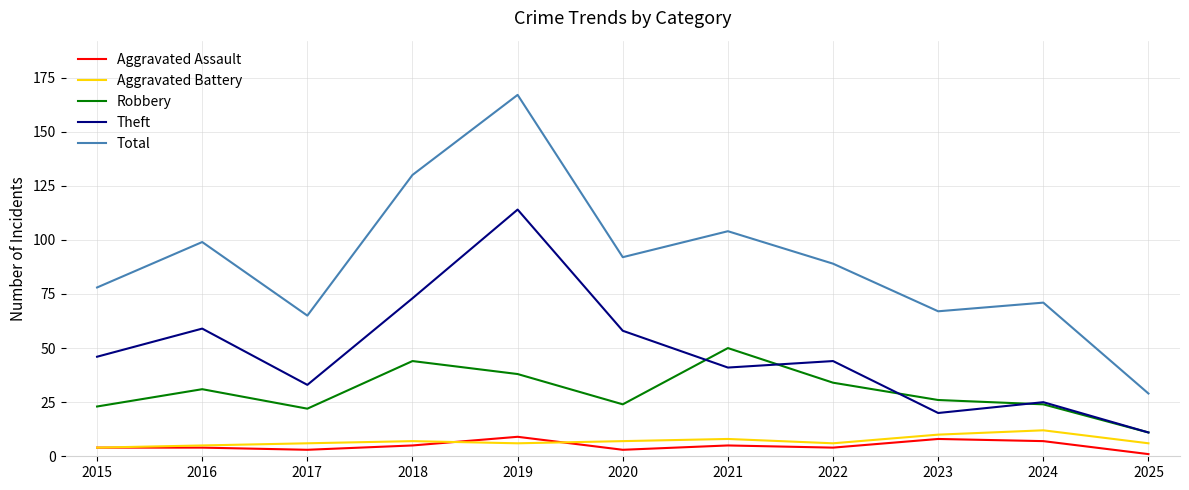

What is the difference between the highest and lowest values at 2017?

62